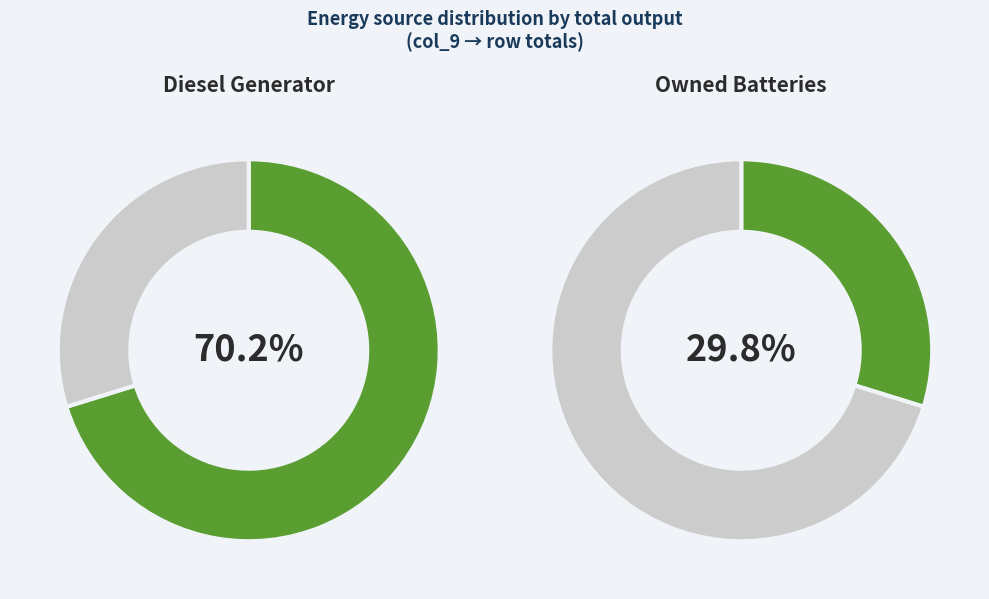

True or false: Owned PV accounts for 1% of the total.

False